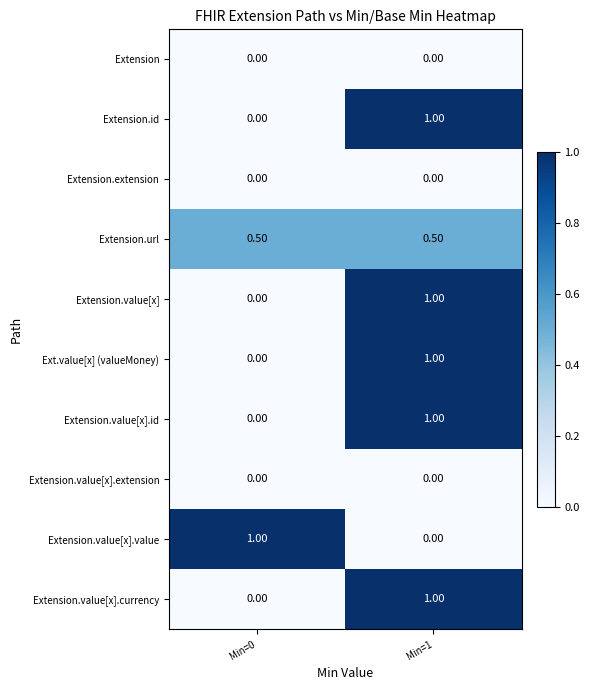

At how many categories does at least one series exceed 0?

2